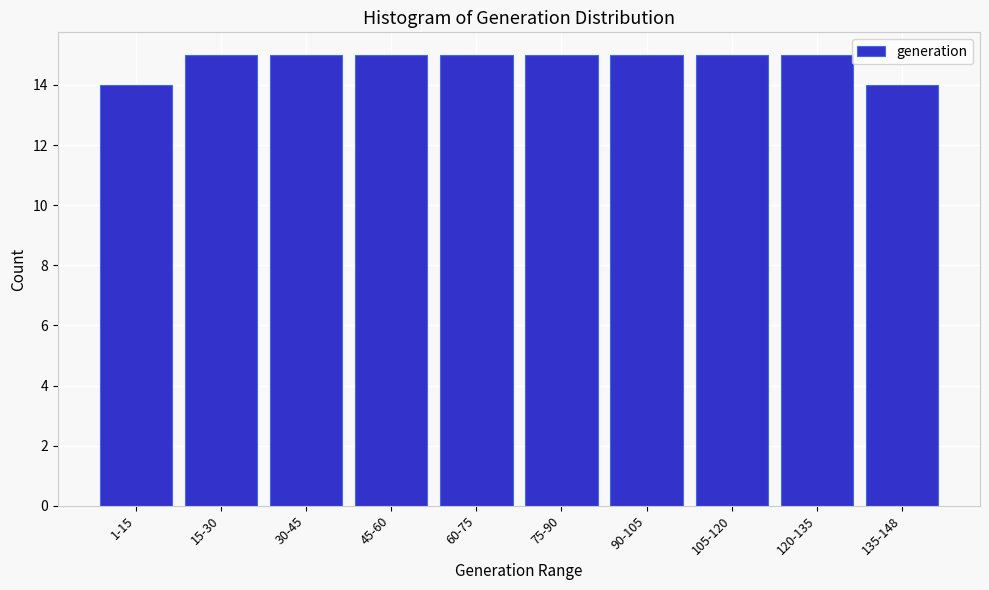

Reading left to right, what are all the values shown in this chart?

1-15=14	15-30=15	30-45=15	45-60=15	60-75=15	75-90=15	90-105=15	105-120=15	120-135=15	135-148=14